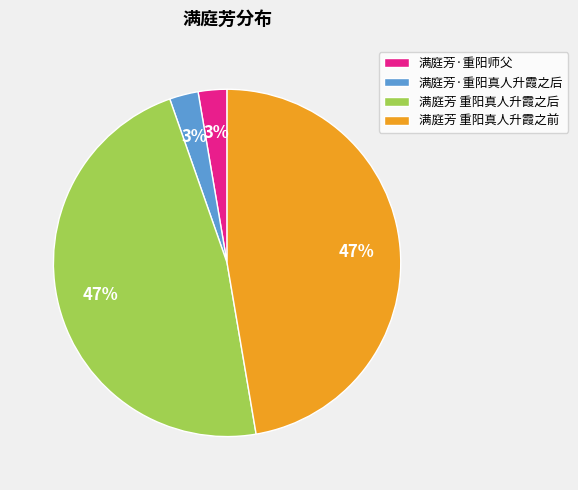

The 满庭芳·重阳真人升霞之后 slice represents 3% of the pie. True or false?

True